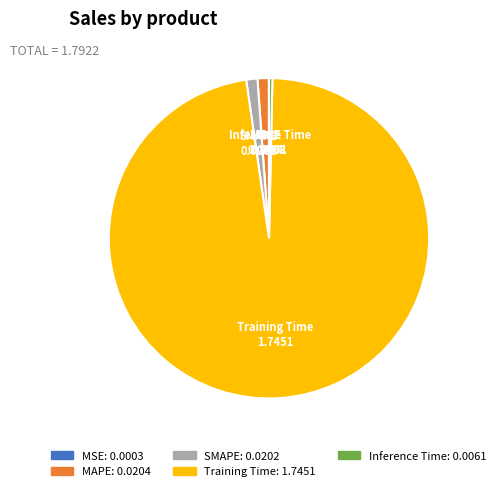

Does any single category account for the majority?

Yes